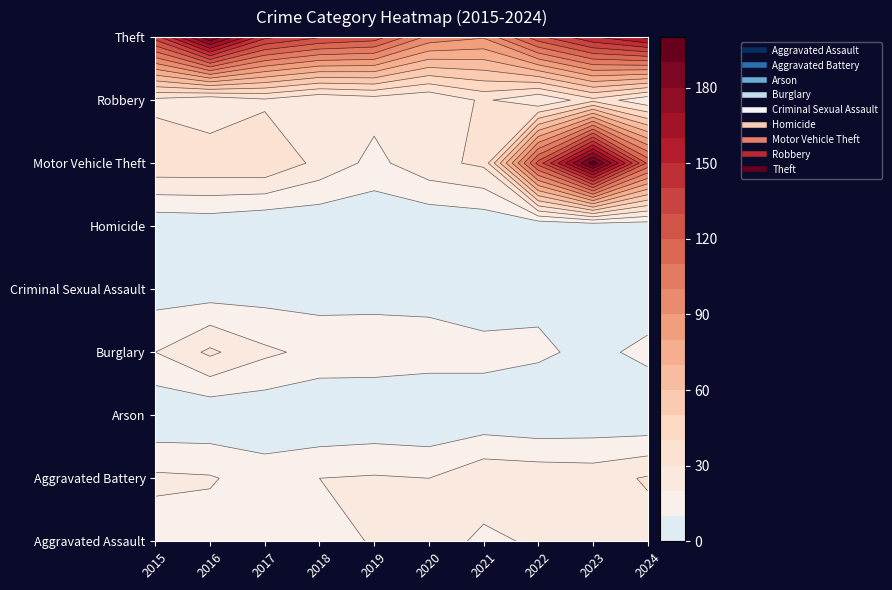

The value of Aggravated Assault at 2024 is 26. True or false?

True